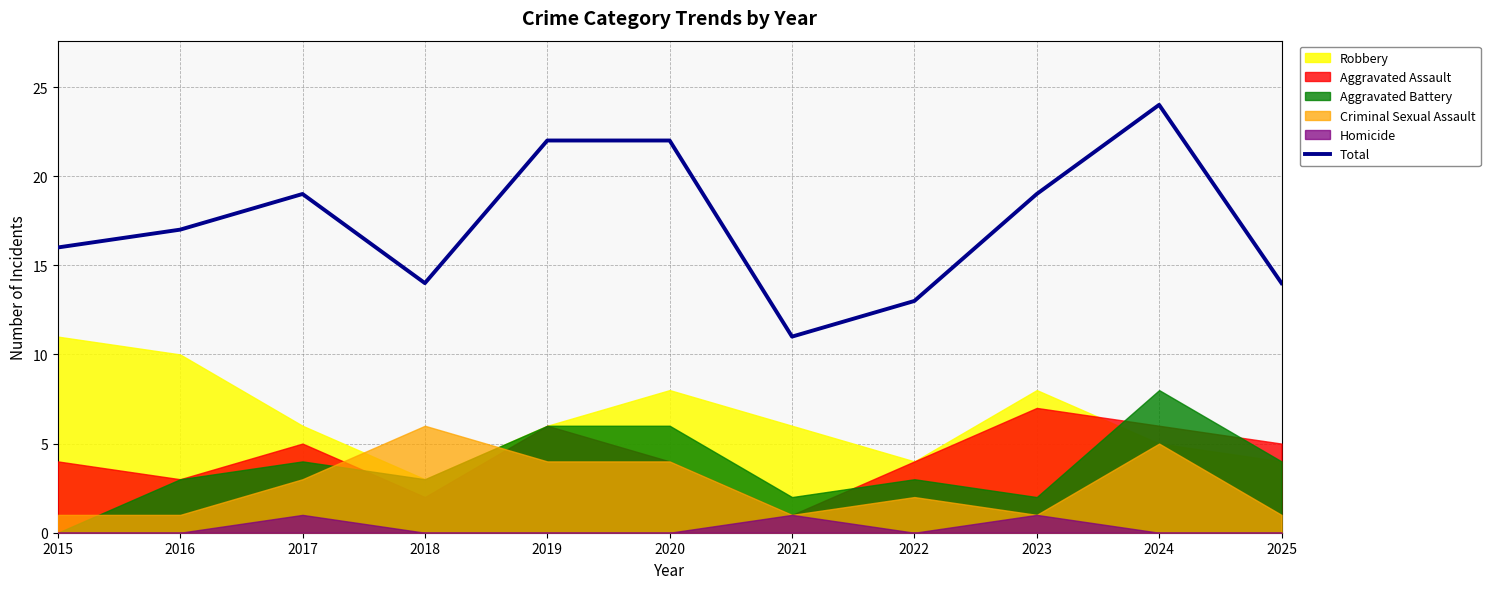

True or false: the data shows 13 at 2022.

True